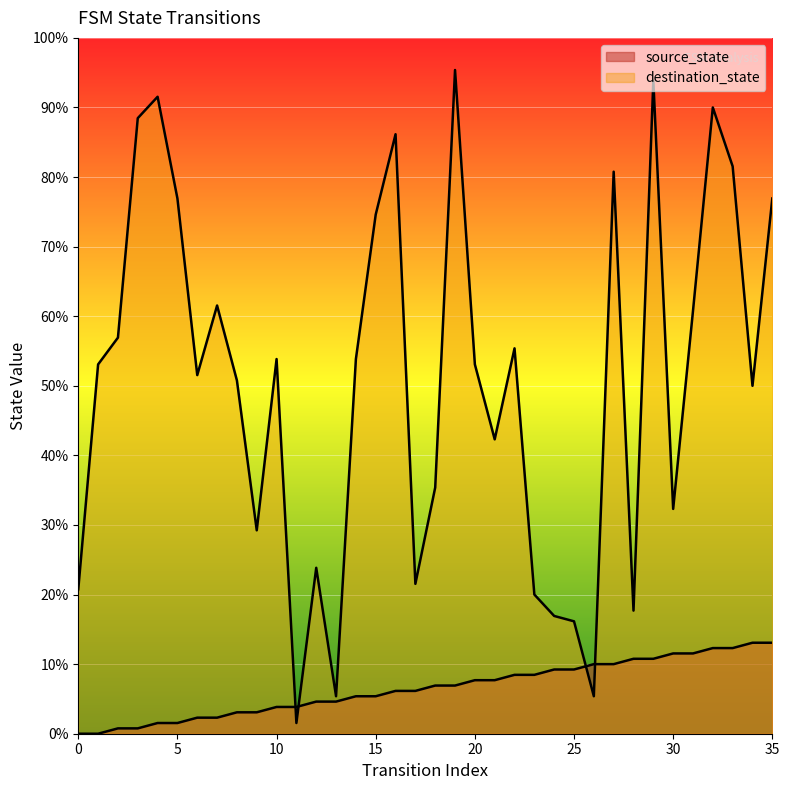

At which label is source_state closest to 8?

16